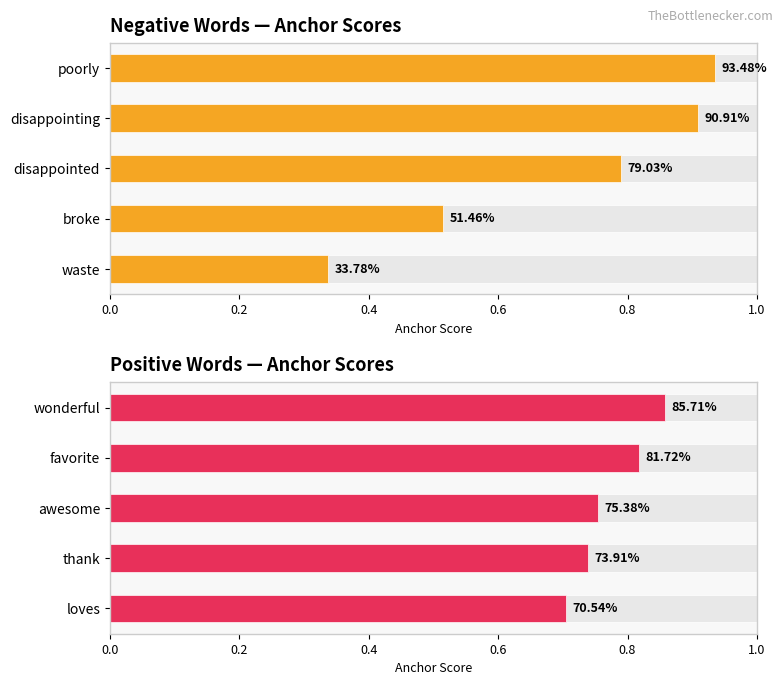

True or false: Negative Words — Anchor Scores has a value of 0.5 at 0.6.

True